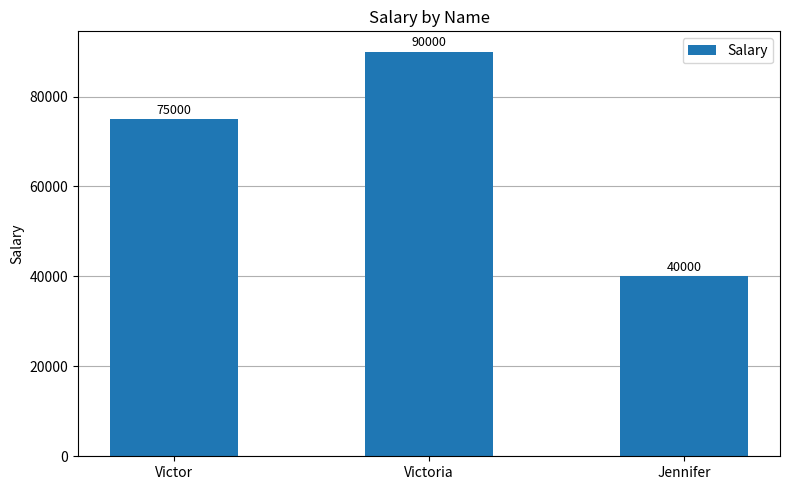

The chart shows a value of 149232 at Victoria. True or false?

False